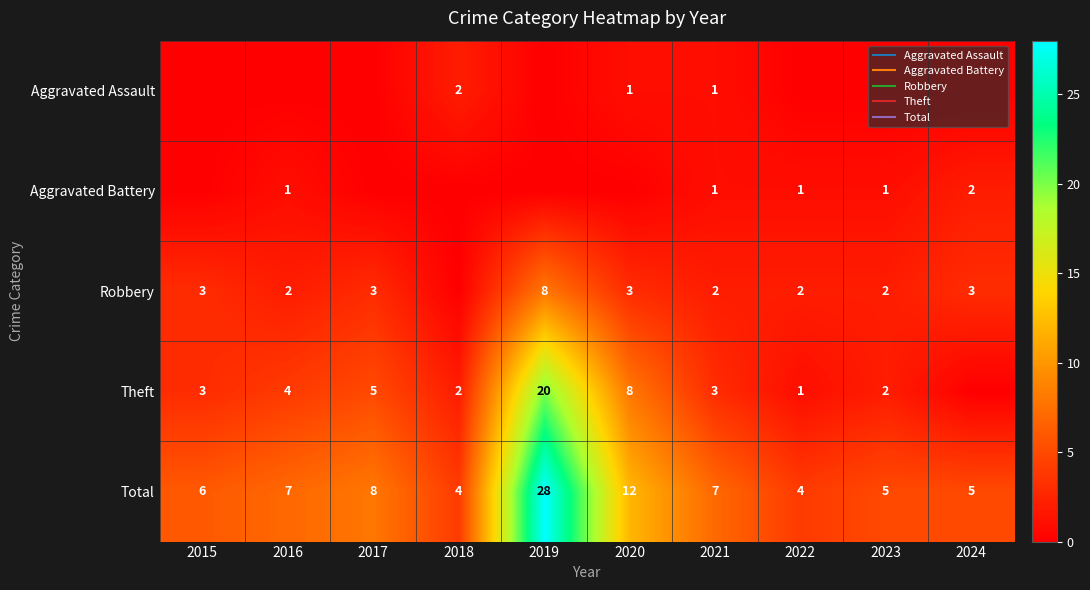

Is it true that Aggravated Assault equals 0 at 2017?

True